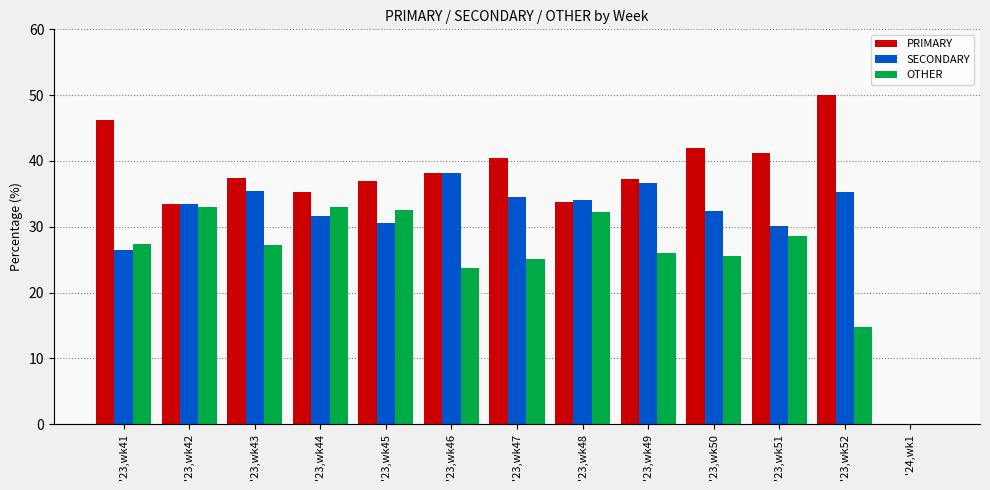

The value of SECONDARY at '23,wk46 is 38.1. True or false?

True